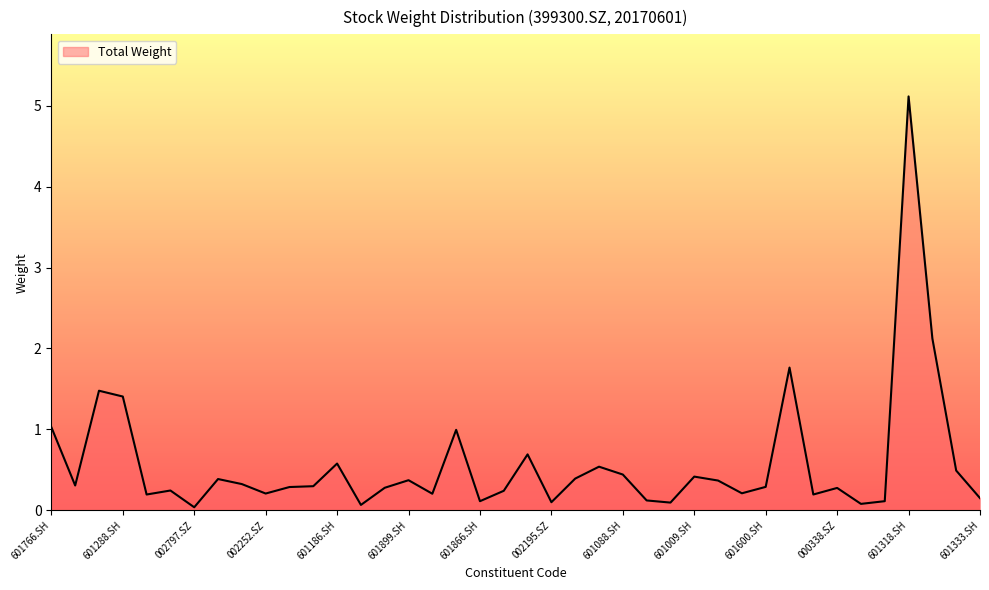

What is the greatest value displayed?

5.1